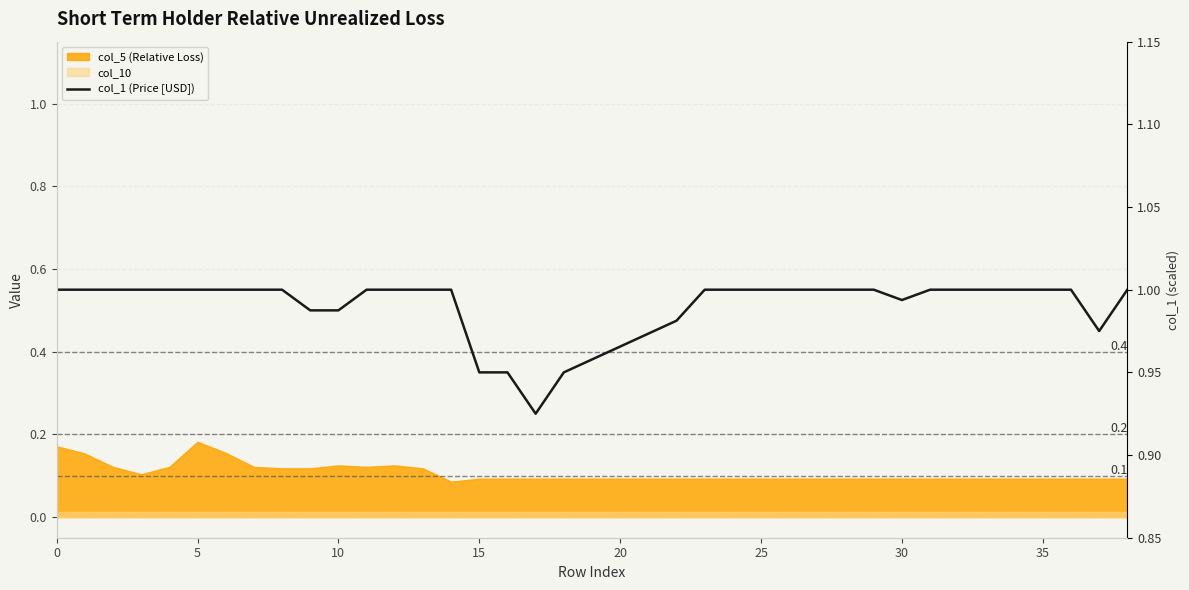

What is the difference between the second highest and minimum values?

0.1